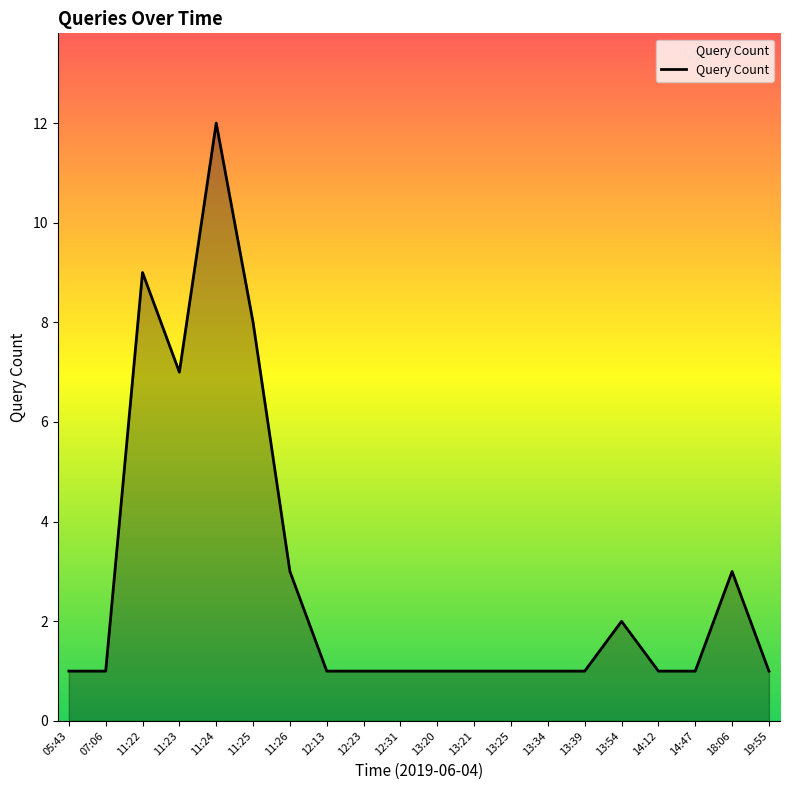

What position from the left is 13:34?

14